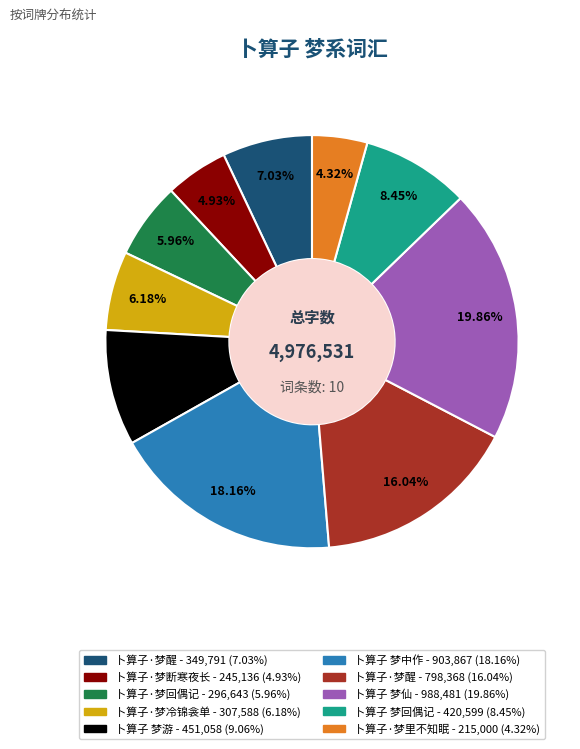

Does any single category account for the majority?

No